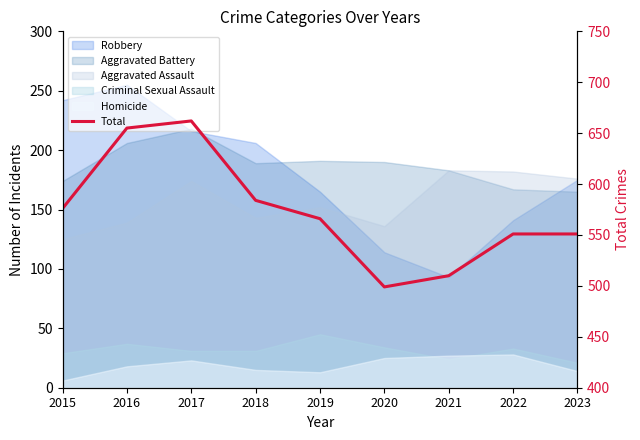

What is the sum of all values?

5154